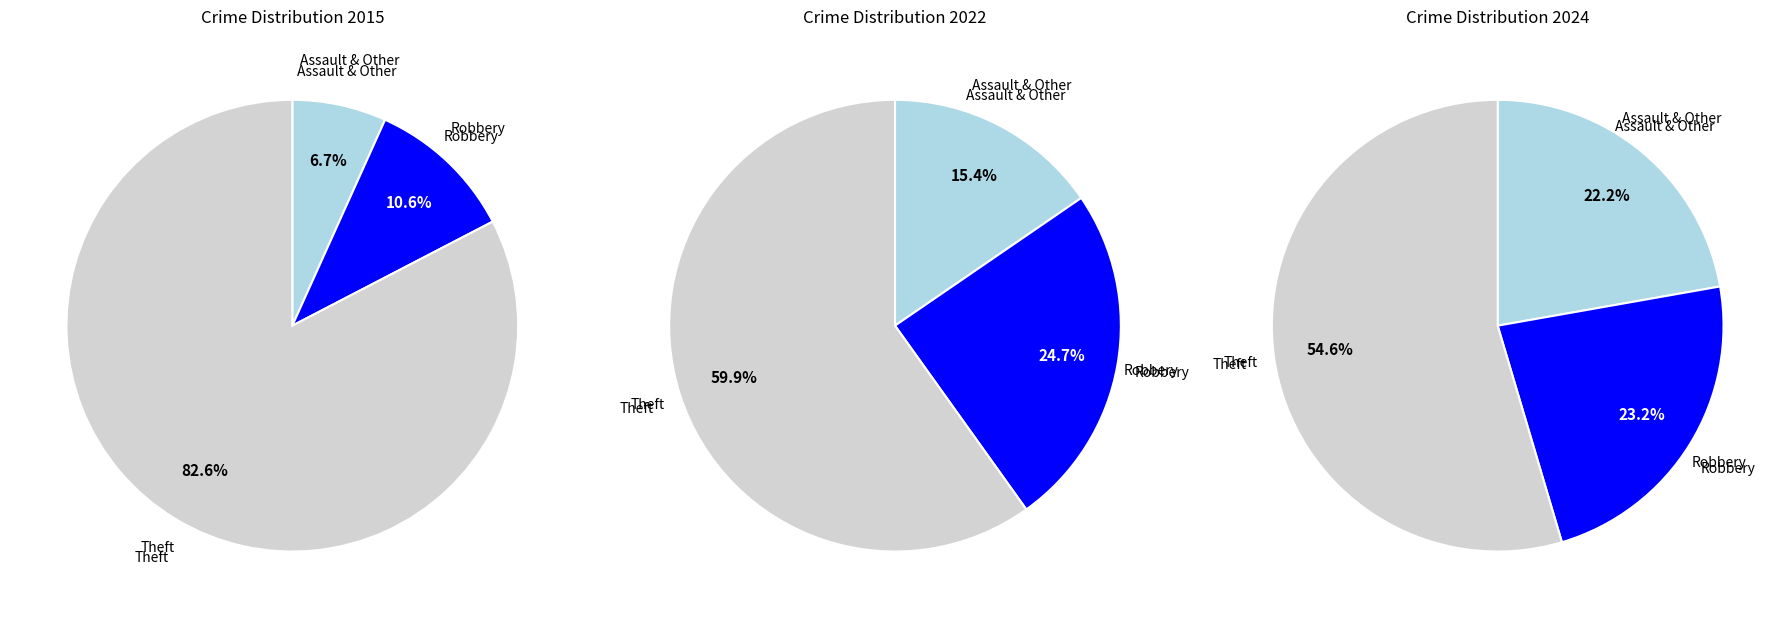

Count the number of slices in the pie.

9